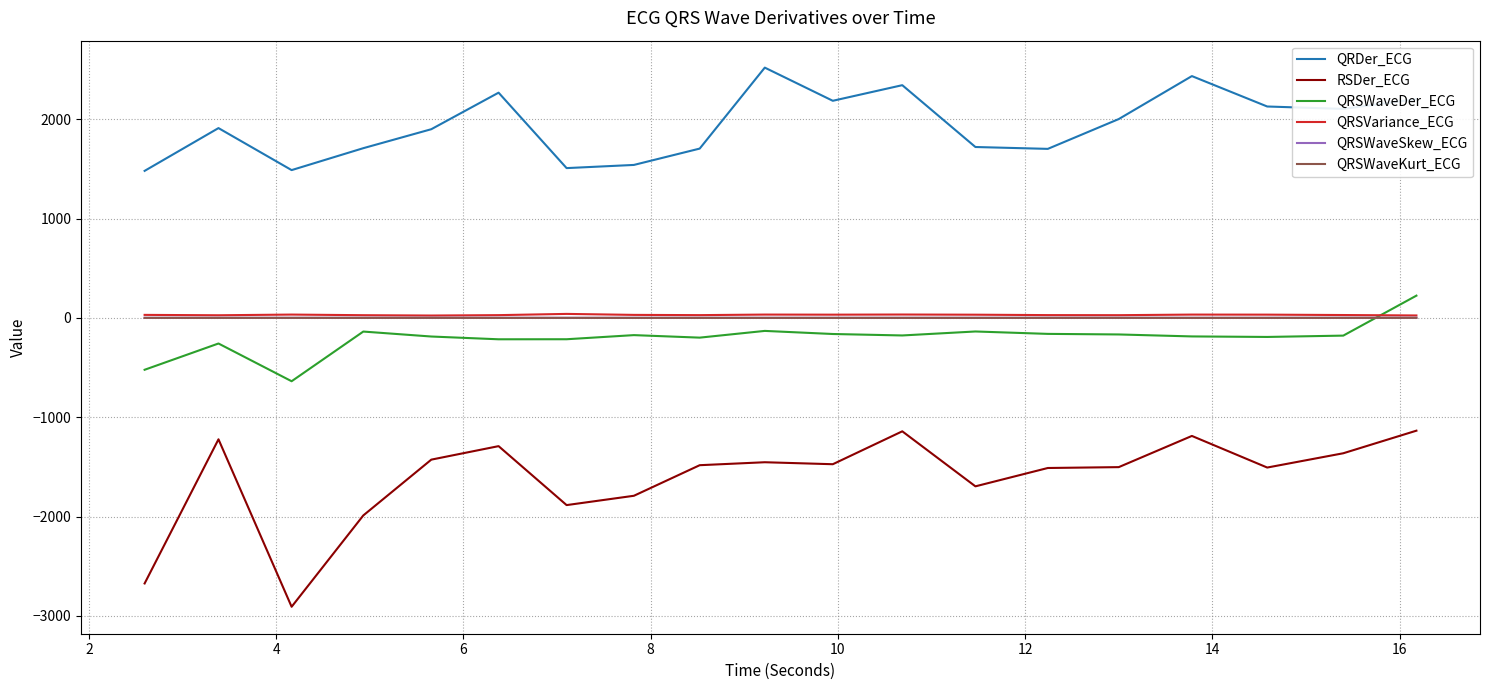

True or false: QRSWaveSkew_ECG and QRSWaveDer_ECG intersect in this chart.

True